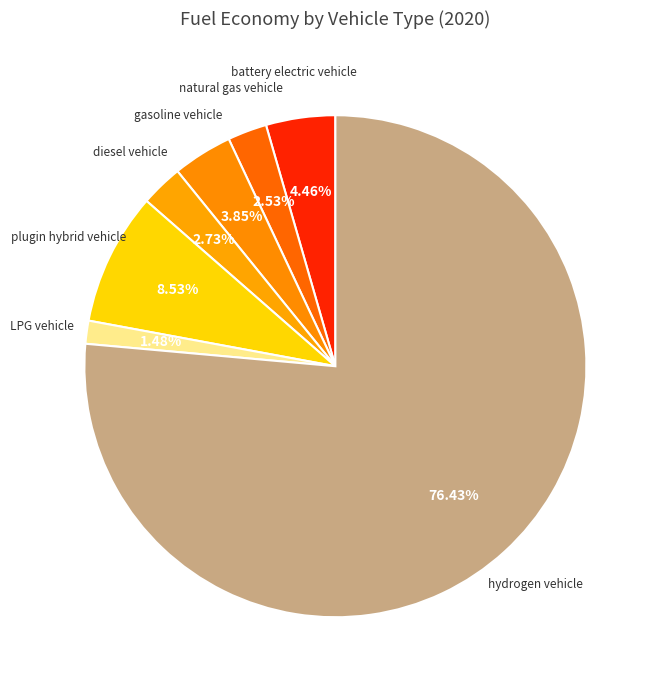

Does natural gas vehicle account for over 50% of the chart?

No